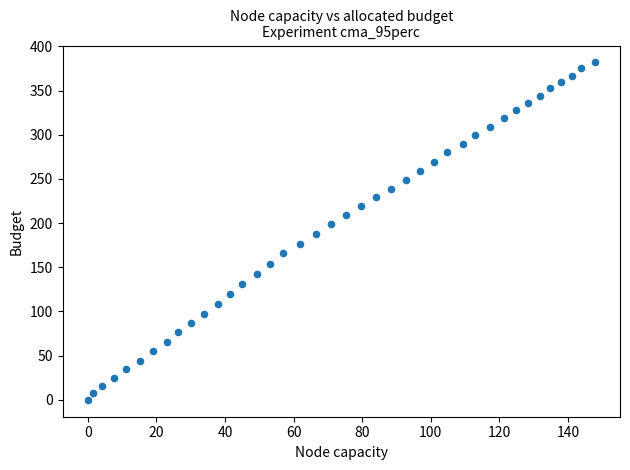

What is the range of X values (max minus min)?

147.8